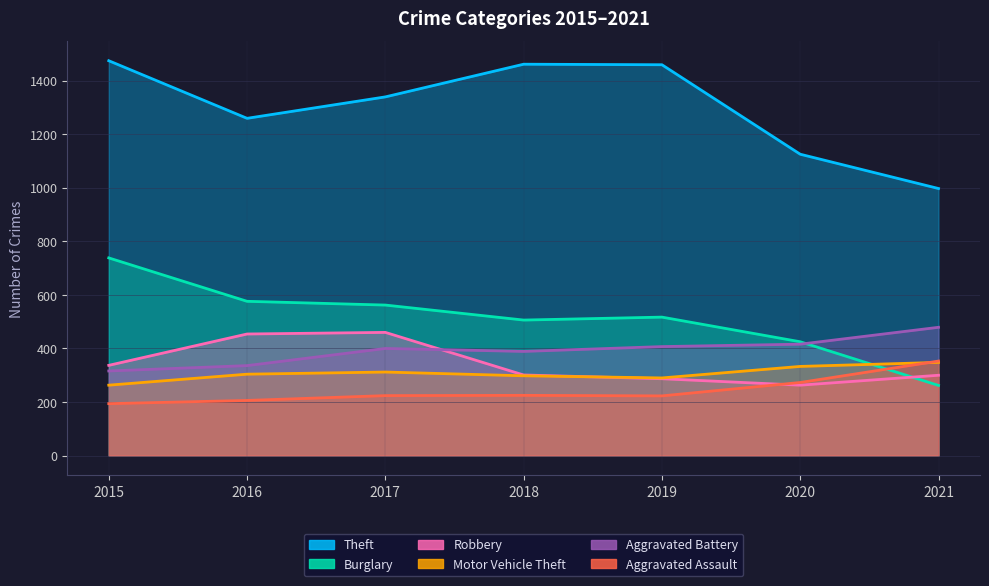

At how many categories does at least one series exceed 656?

7